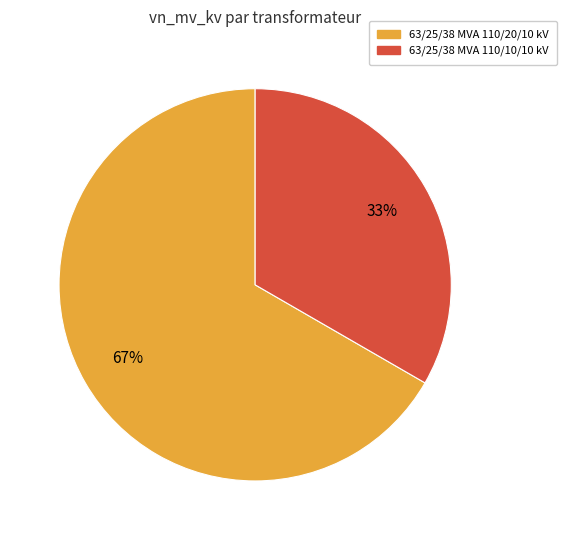

To the nearest percent, what percentage of the pie is 63/25/38 MVA 110/20/10 kV?

67%